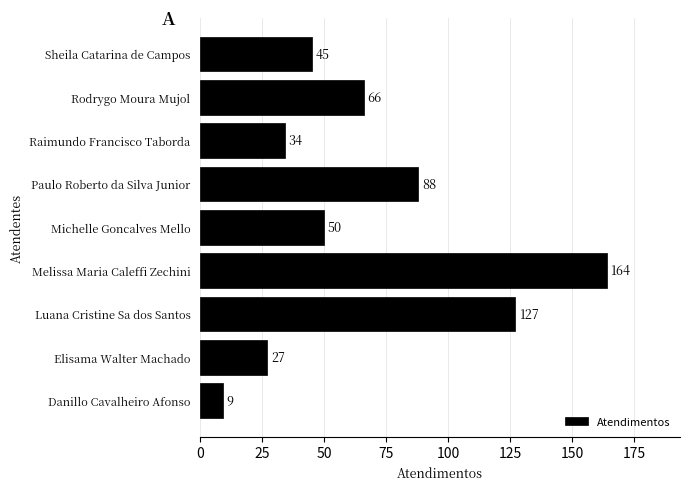

List the labels in order of value, largest first.

Melissa Maria Caleffi Zechini, Luana Cristine Sa dos Santos, Paulo Roberto da Silva Junior, Rodrygo Moura Mujol, Michelle Goncalves Mello, Sheila Catarina de Campos, Raimundo Francisco Taborda, Elisama Walter Machado, Danillo Cavalheiro Afonso